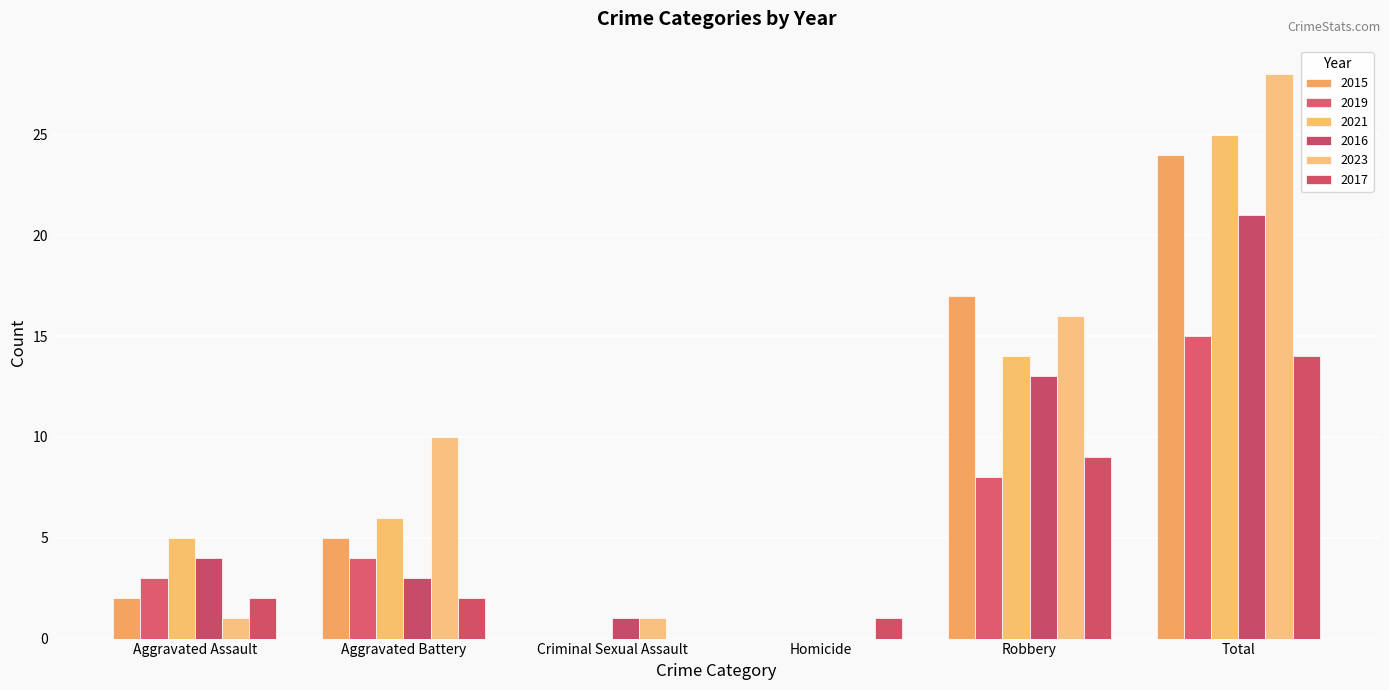

Are the bars grouped side by side (vs. stacked)?

Yes